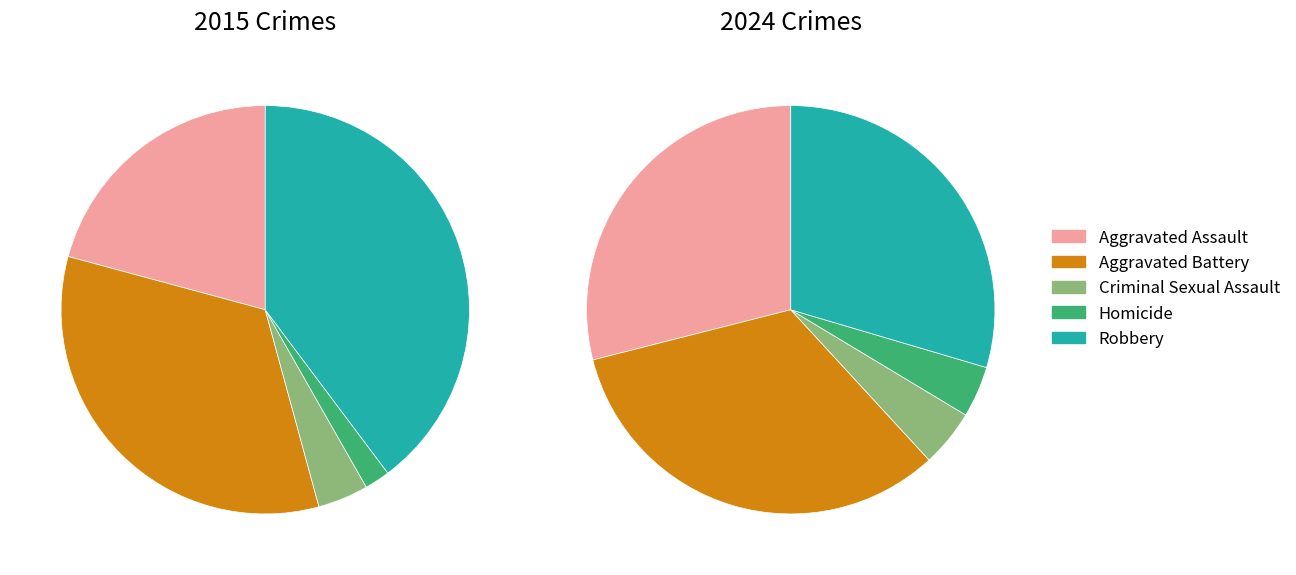

What percentage is the 4 slice, to the nearest percent?

40%